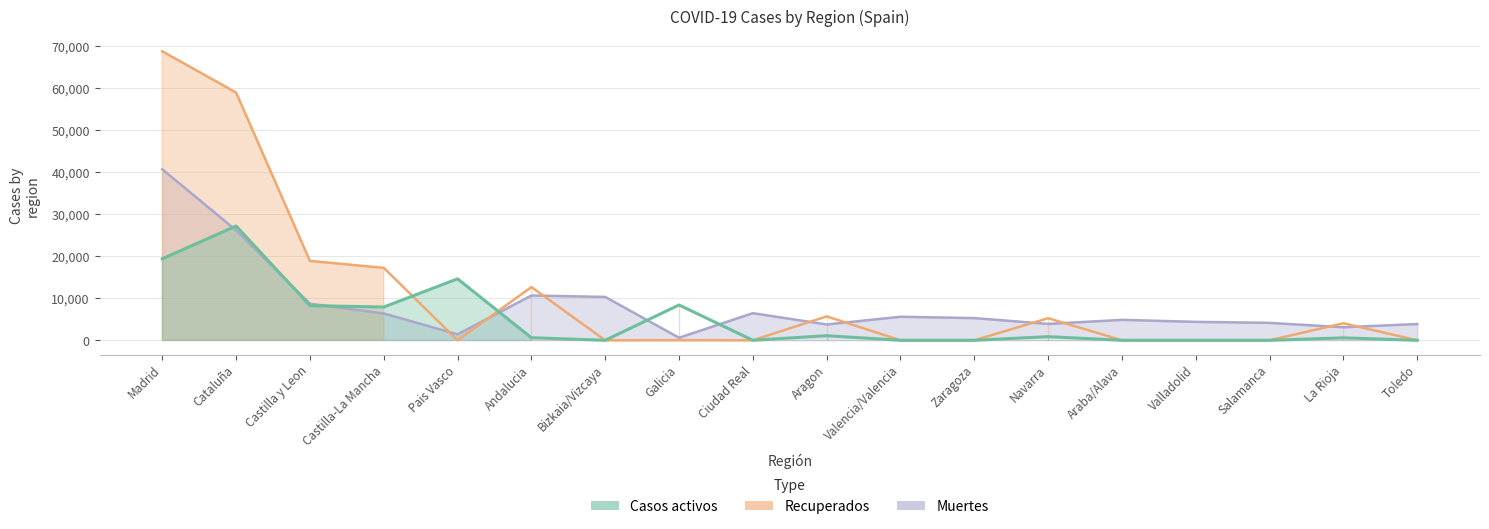

After their last crossing, which series has the higher values: Casos activos or Muertes?

Muertes